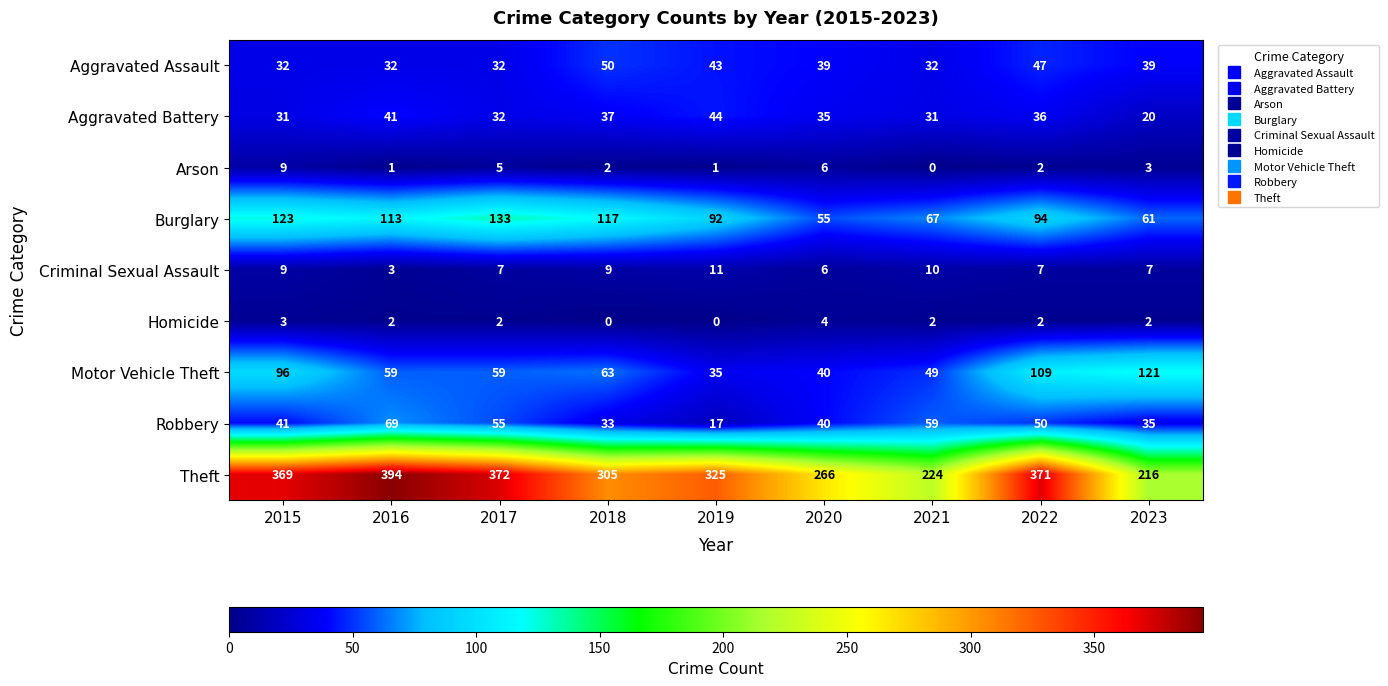

What is the highest value of the Burglary series?

133